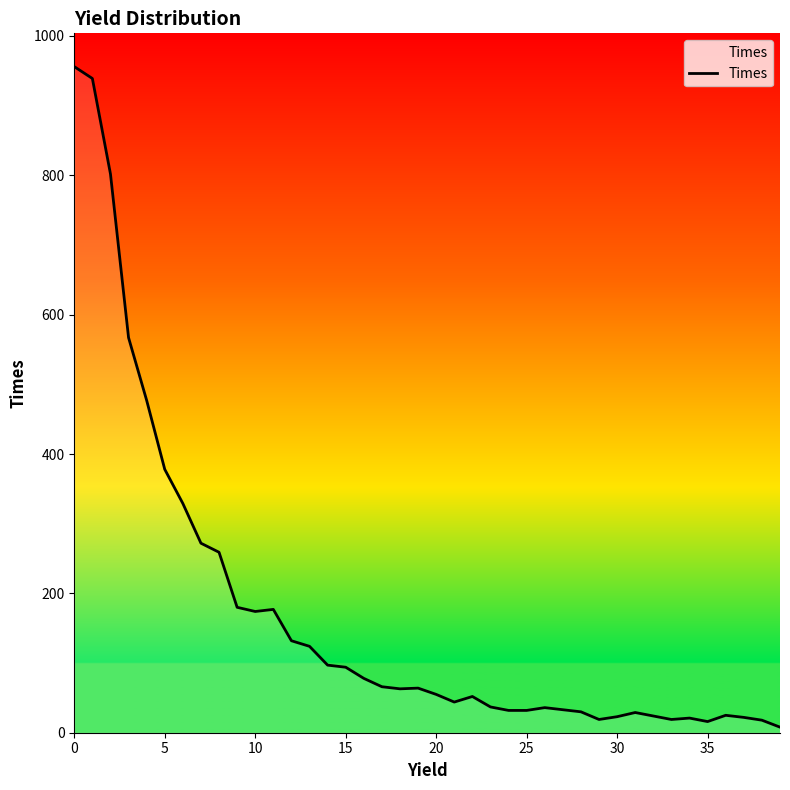

What is the maximum value shown in the chart?

956